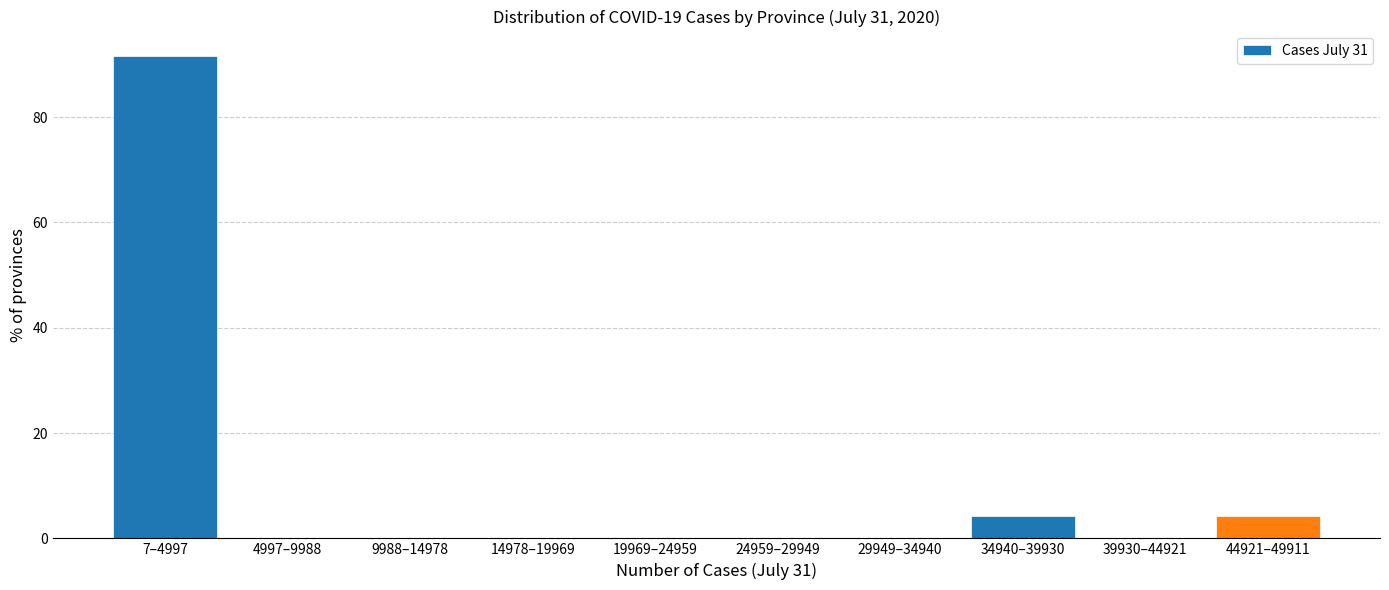

Reading right to left, what are all the values shown in this chart?

44921–49911=4.2	39930–44921=0.0	34940–39930=4.2	29949–34940=0.0	24959–29949=0.0	19969–24959=0.0	14978–19969=0.0	9988–14978=0.0	4997–9988=0.0	7–4997=91.7